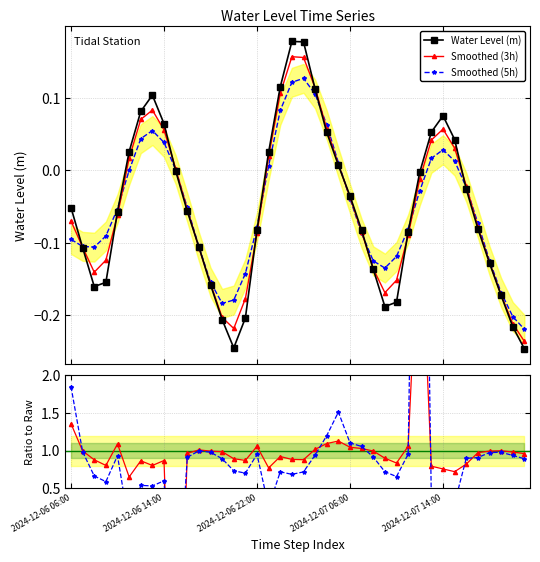

In Water Level (m), how many points are lower than both neighbors (excluding endpoints)?

3